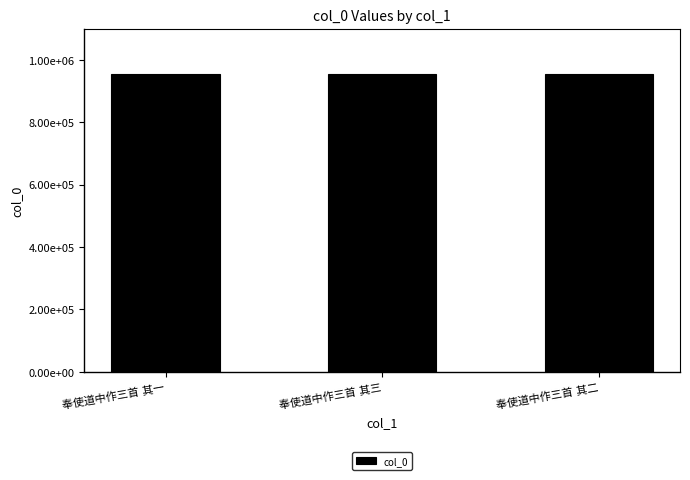

Where is the data nearest to the value 954105?

奉使道中作三首 其三